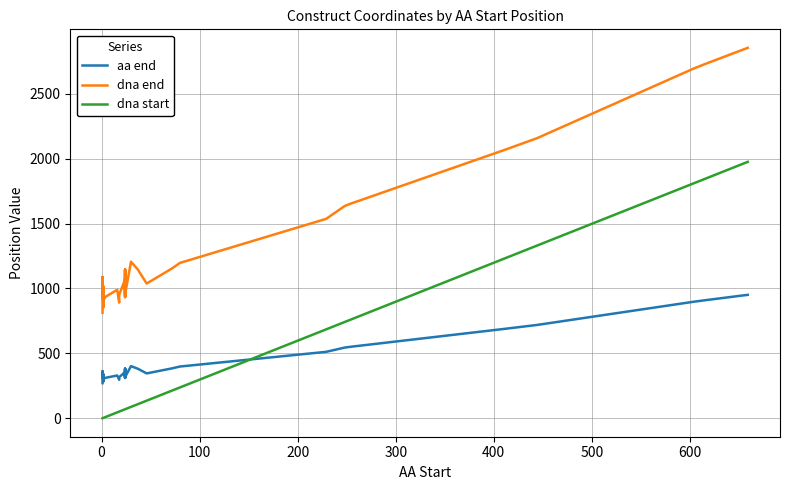

Is this an area chart (filled region under the line)?

No